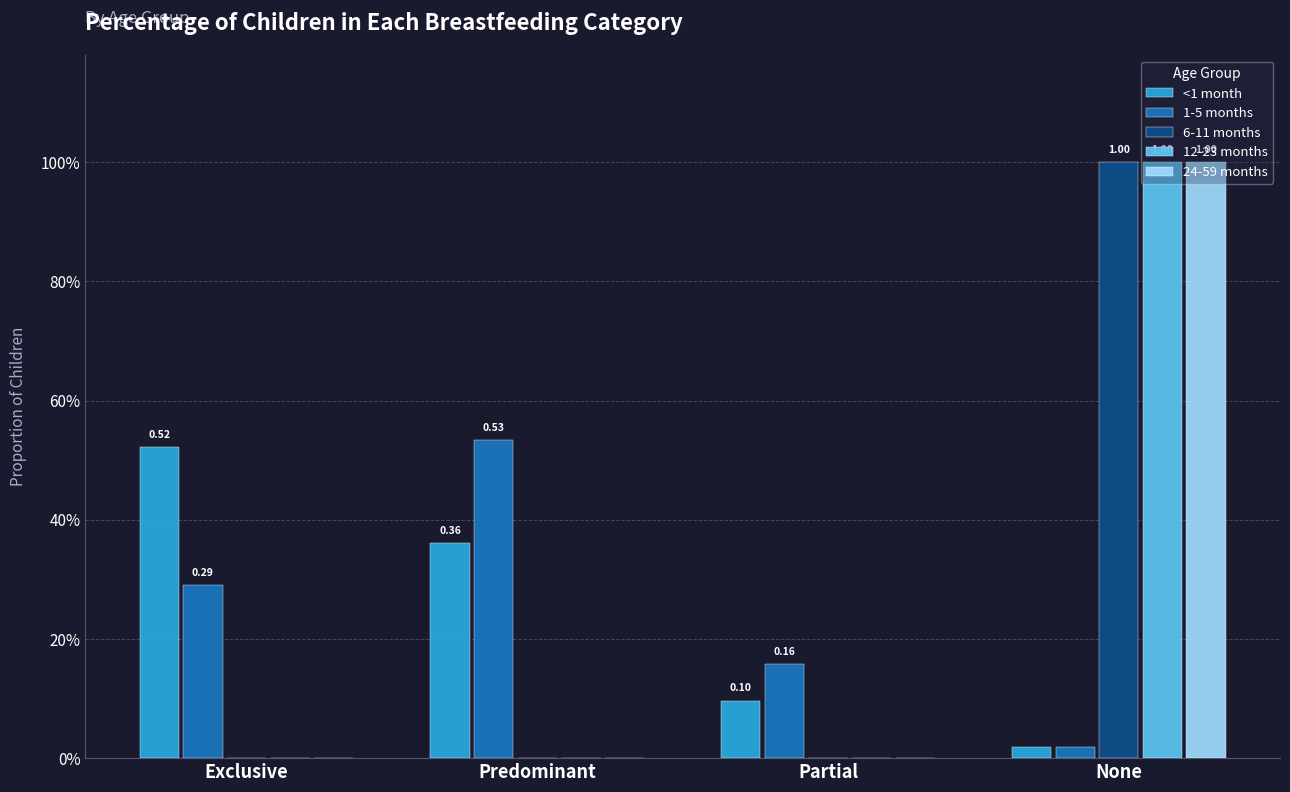

True or false: 6-11 months has a value of 0.0 at Predominant.

True